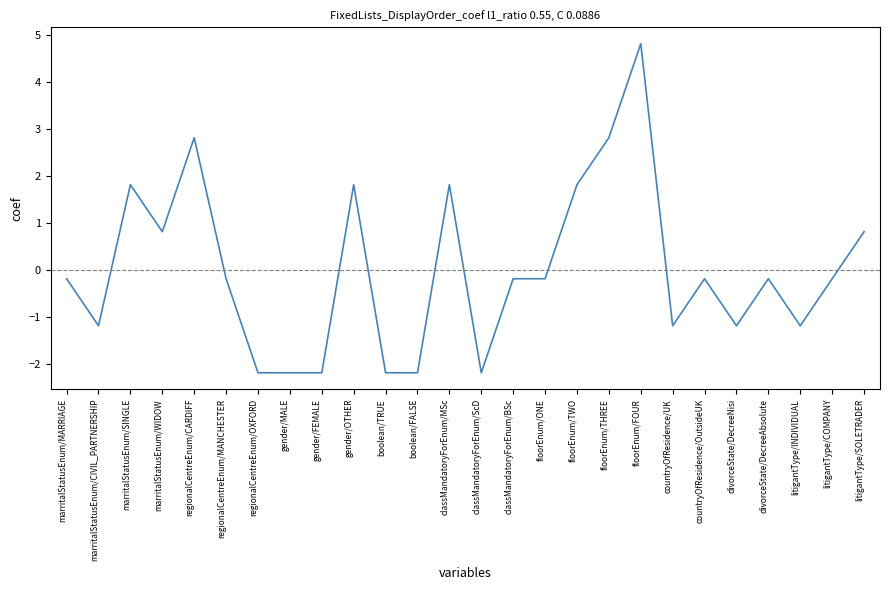

What position from the right is countryOfResidence/UK?

7